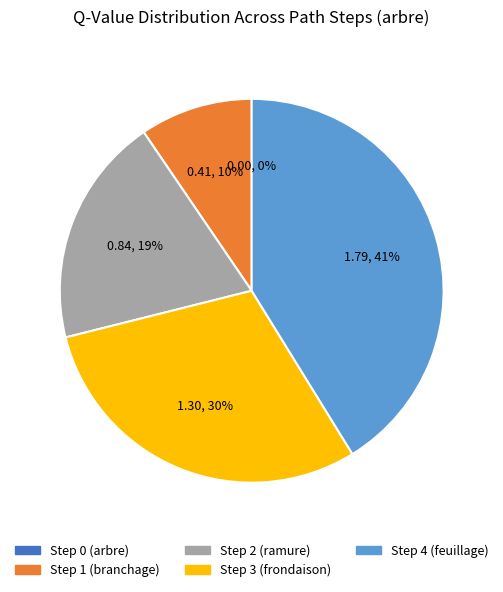

Combined, do Step 4 (feuillage) and Step 1 (branchage) account for over 50%?

Yes